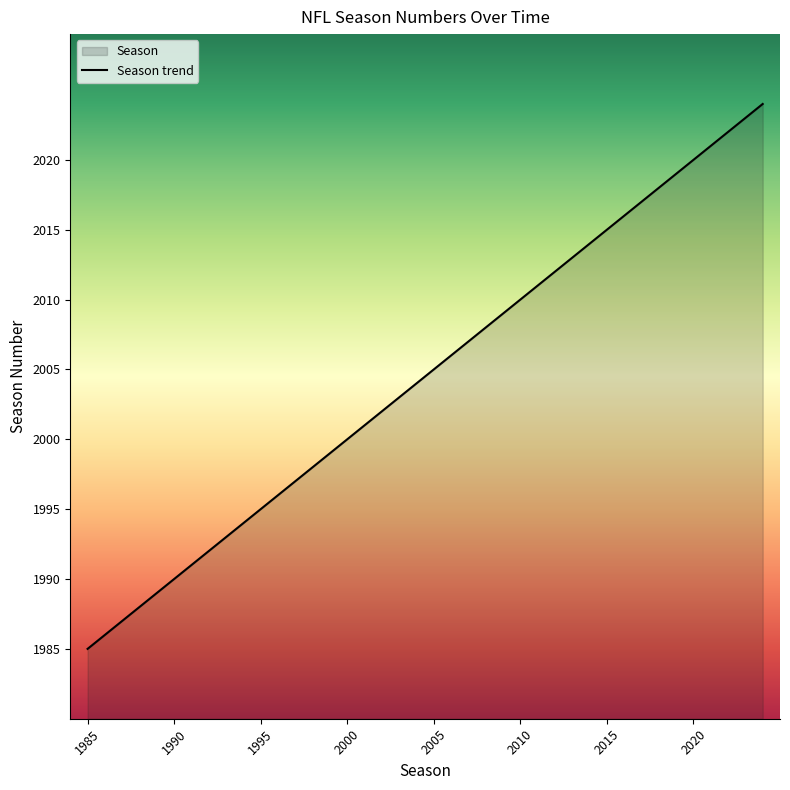

List the labels in order of value, smallest first.

1985, 1986, 1987, 1988, 1989, 1990, 1991, 1992, 1993, 1994, 1995, 1996, 1997, 1998, 1999, 2000, 2001, 2002, 2003, 2004, 2005, 2006, 2007, 2008, 2009, 2010, 2011, 2012, 2013, 2014, 2015, 2016, 2017, 2018, 2019, 2020, 2021, 2022, 2023, 2024